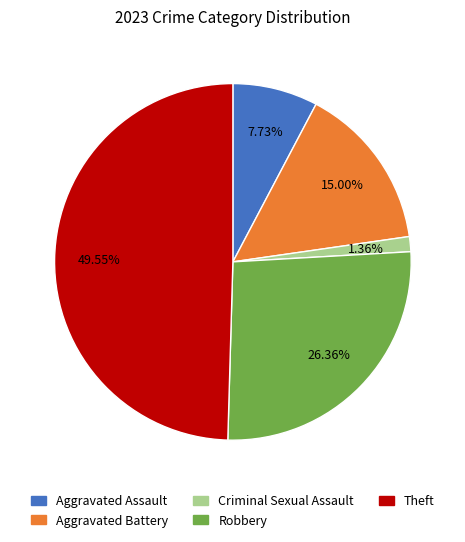

Does Robbery account for over 50% of the chart?

No